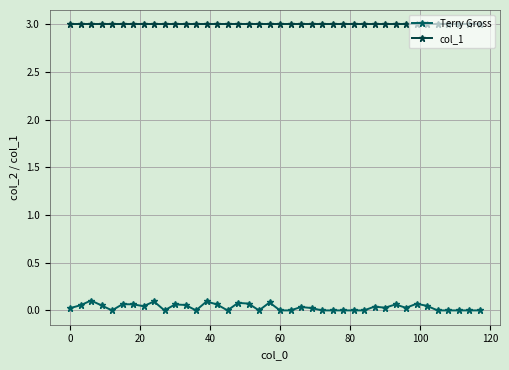

Which series has the widest spread of values?

Terry Gross